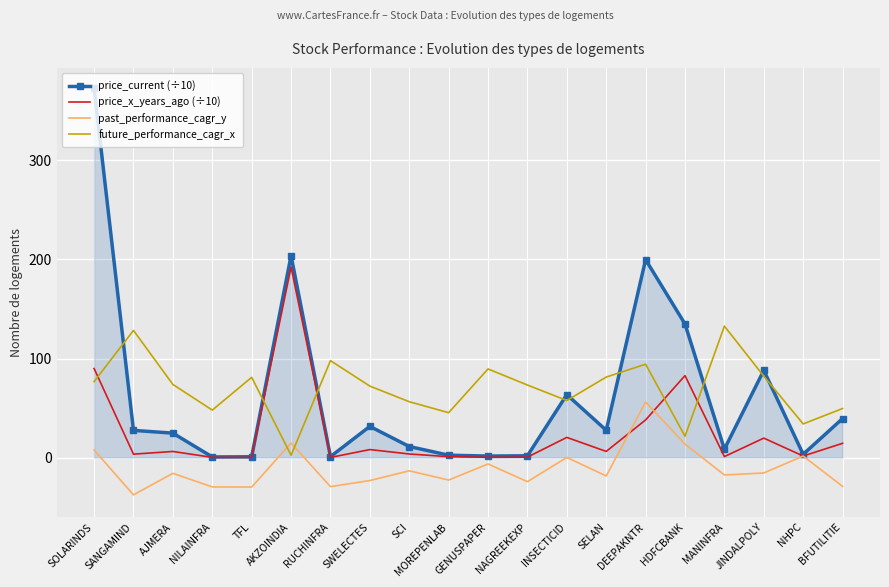

At which category is the sum across all series the highest?

SOLARINDS